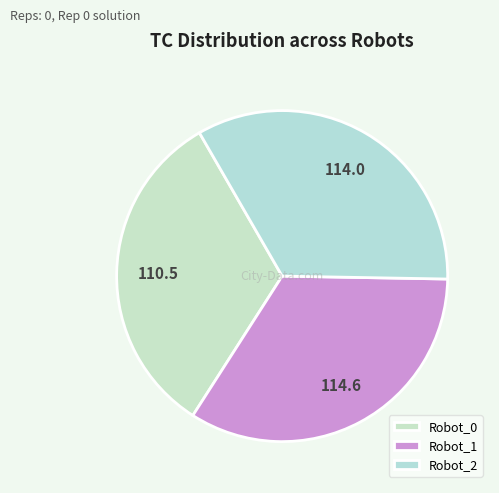

What is the smallest slice in the pie chart?

Robot_0